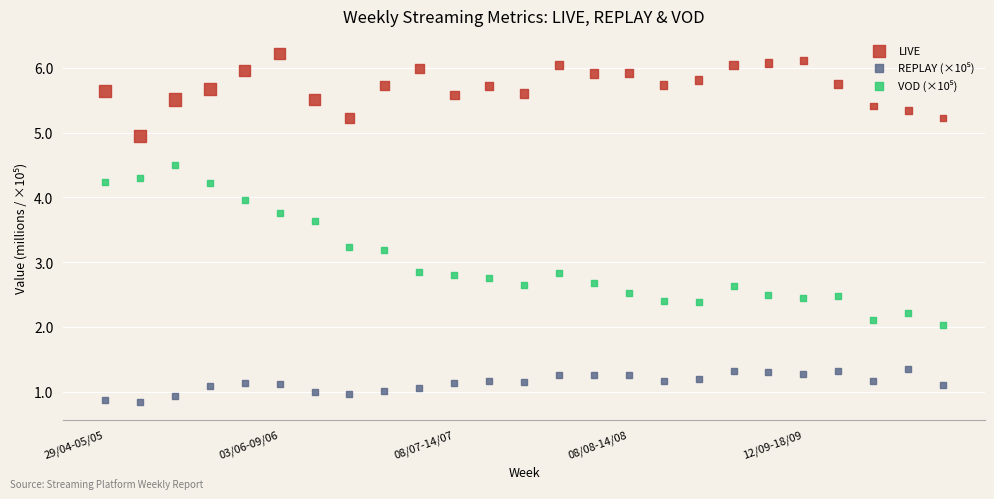

Which series contains the highest Y value?

LIVE